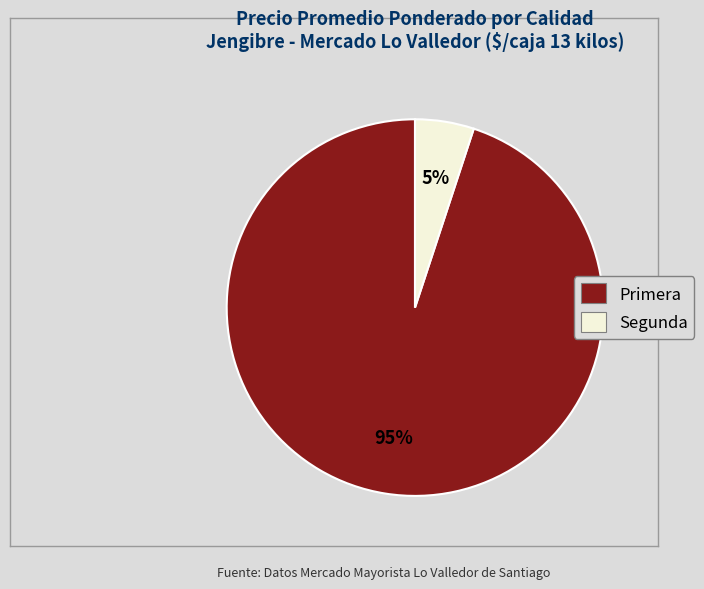

Which slice is the smallest?

Segunda